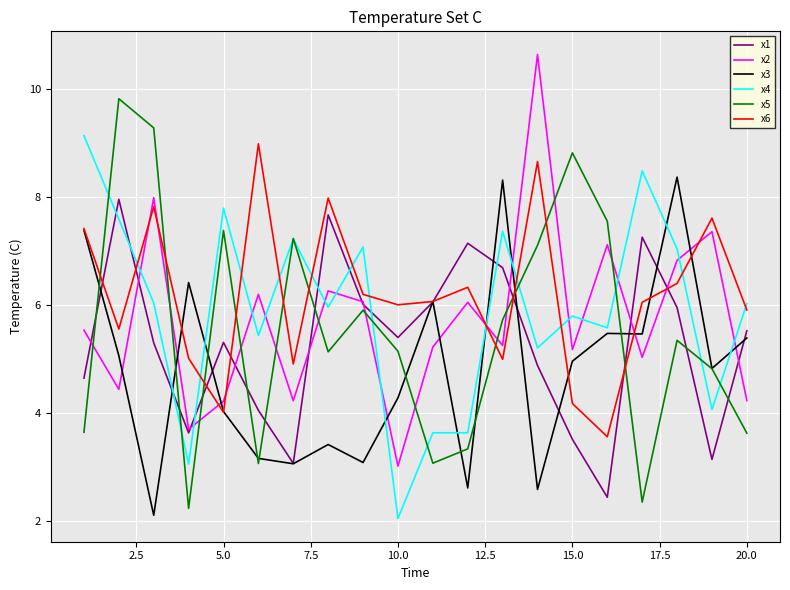

What is the maximum value shown in the chart?

10.6